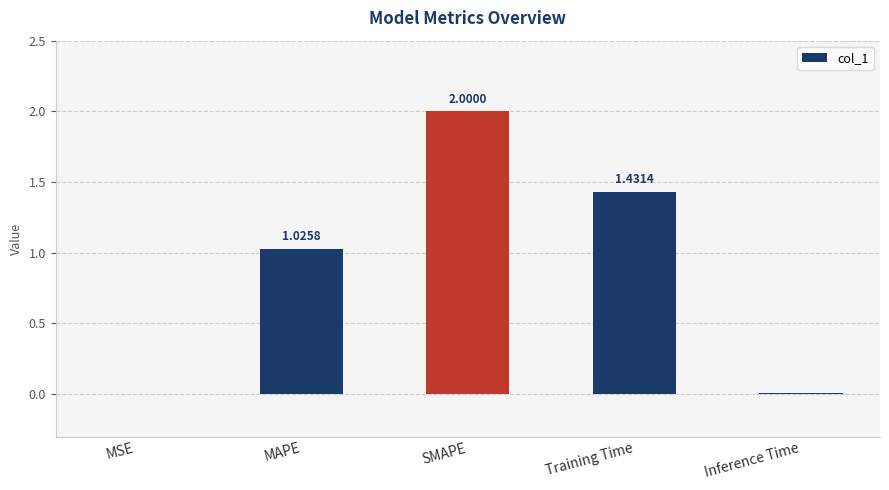

What is the greatest value displayed?

2.0